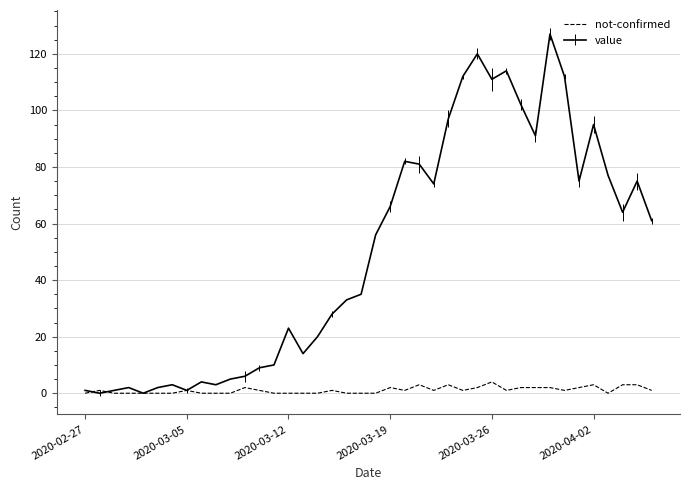

Which series has the largest range (max minus min)?

value